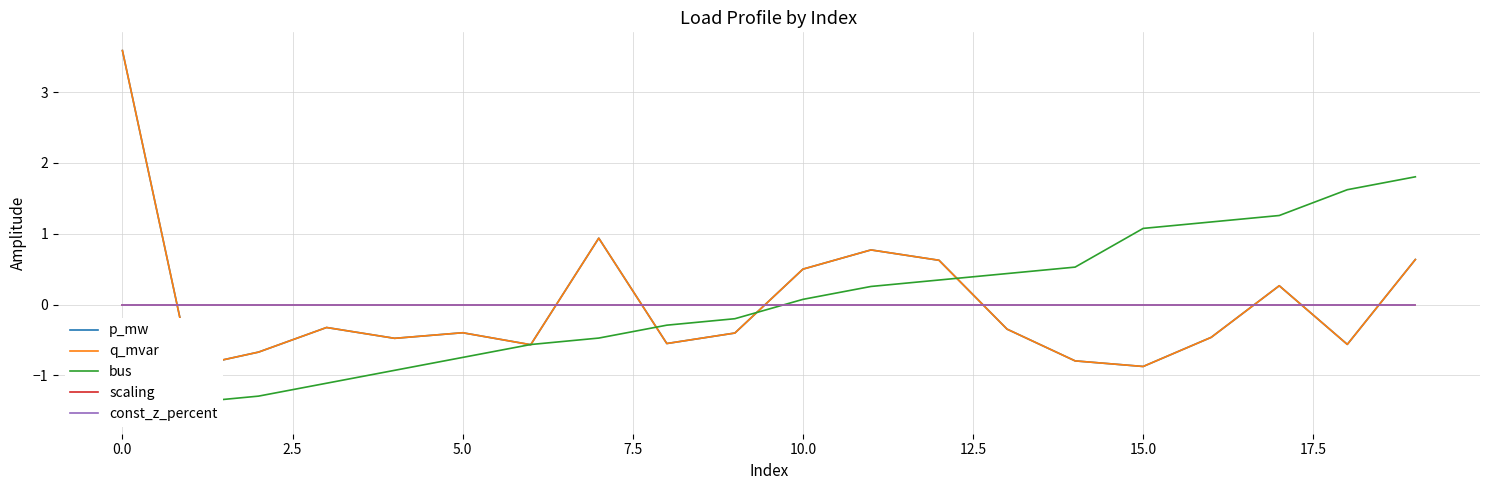

Reading left to right, transcribe all the data shown in this chart.

p_mw: 3.6	-0.9	-0.7	-0.3	-0.5	-0.4	-0.6	0.9	-0.6	-0.4	0.5	0.8	0.6	-0.3	-0.8	-0.9	-0.5	0.3	-0.6	0.6
q_mvar: 3.6	-0.9	-0.7	-0.3	-0.5	-0.4	-0.6	0.9	-0.6	-0.4	0.5	0.8	0.6	-0.3	-0.8	-0.9	-0.5	0.3	-0.6	0.6
bus: -1.6	-1.4	-1.3	-1.1	-0.9	-0.7	-0.6	-0.5	-0.3	-0.2	0.1	0.3	0.3	0.4	0.5	1.1	1.2	1.3	1.6	1.8
scaling: 0.0	0.0	0.0	0.0	0.0	0.0	0.0	0.0	0.0	0.0	0.0	0.0	0.0	0.0	0.0	0.0	0.0	0.0	0.0	0.0
const_z_percent: 0.0	0.0	0.0	0.0	0.0	0.0	0.0	0.0	0.0	0.0	0.0	0.0	0.0	0.0	0.0	0.0	0.0	0.0	0.0	0.0